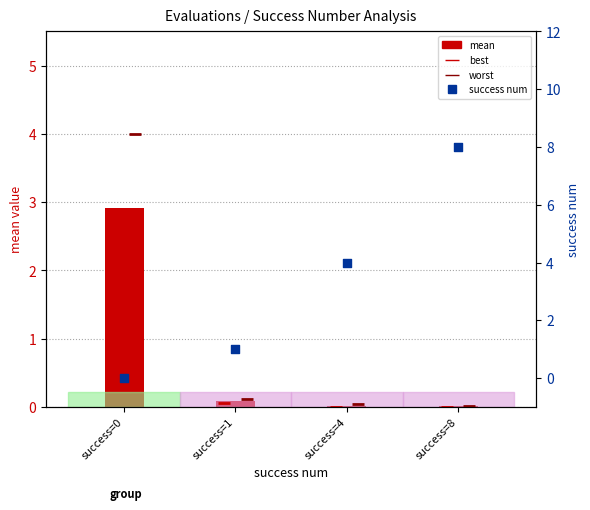

What is the total value across all series at success=8?

8.0